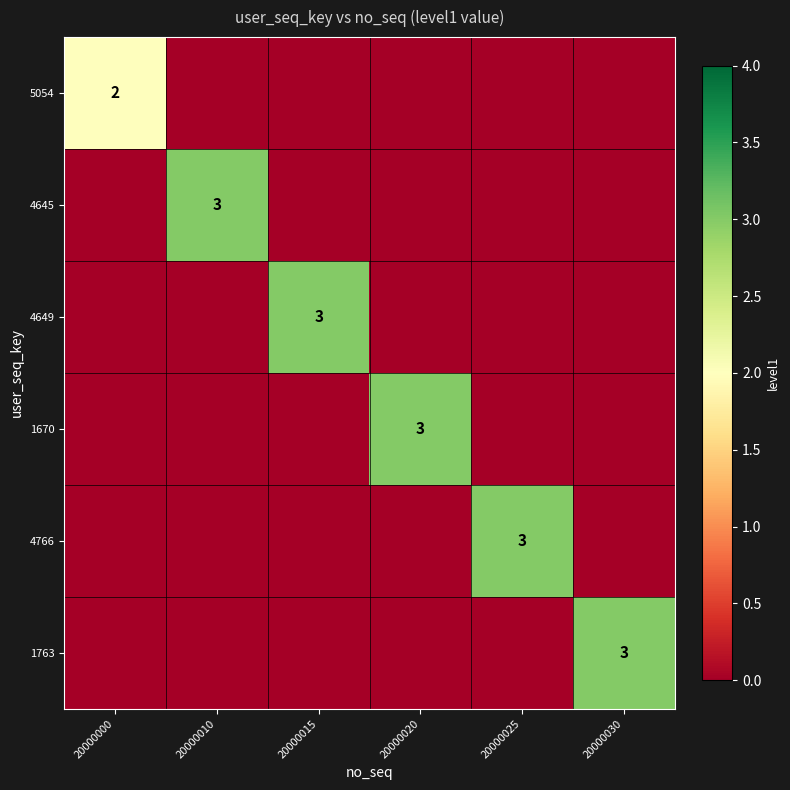

The 5054 series shows 1.4 at 20000000. True or false?

False